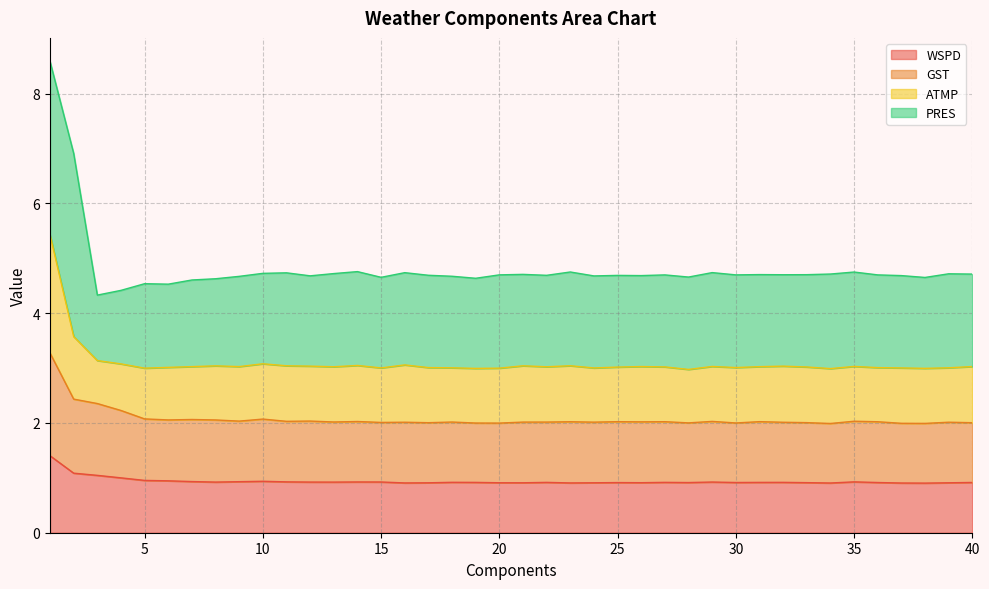

True or false: GST has a value of 2.0 at 27.

True